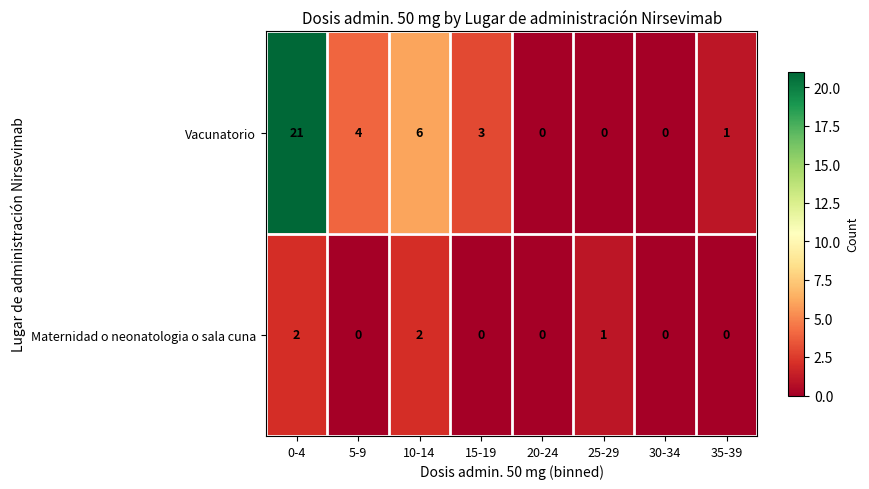

What is the total value across all series at 5-9?

4